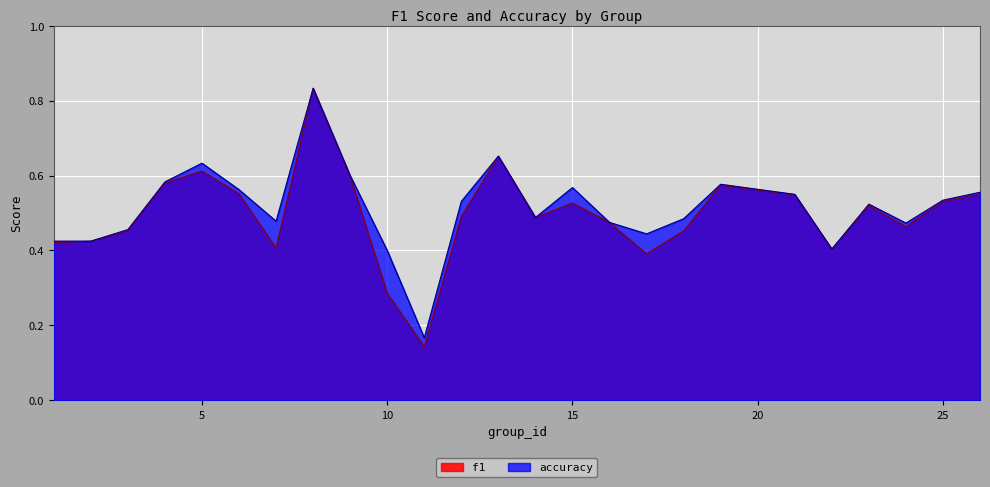

Which series has the largest total across all categories?

accuracy